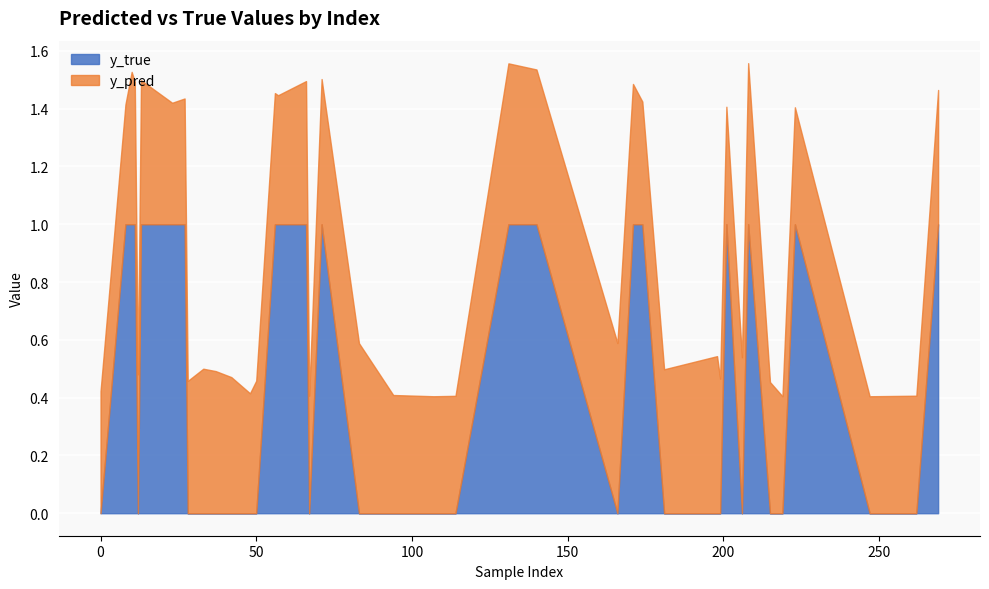

What is the highest value of the y_true series?

1.0